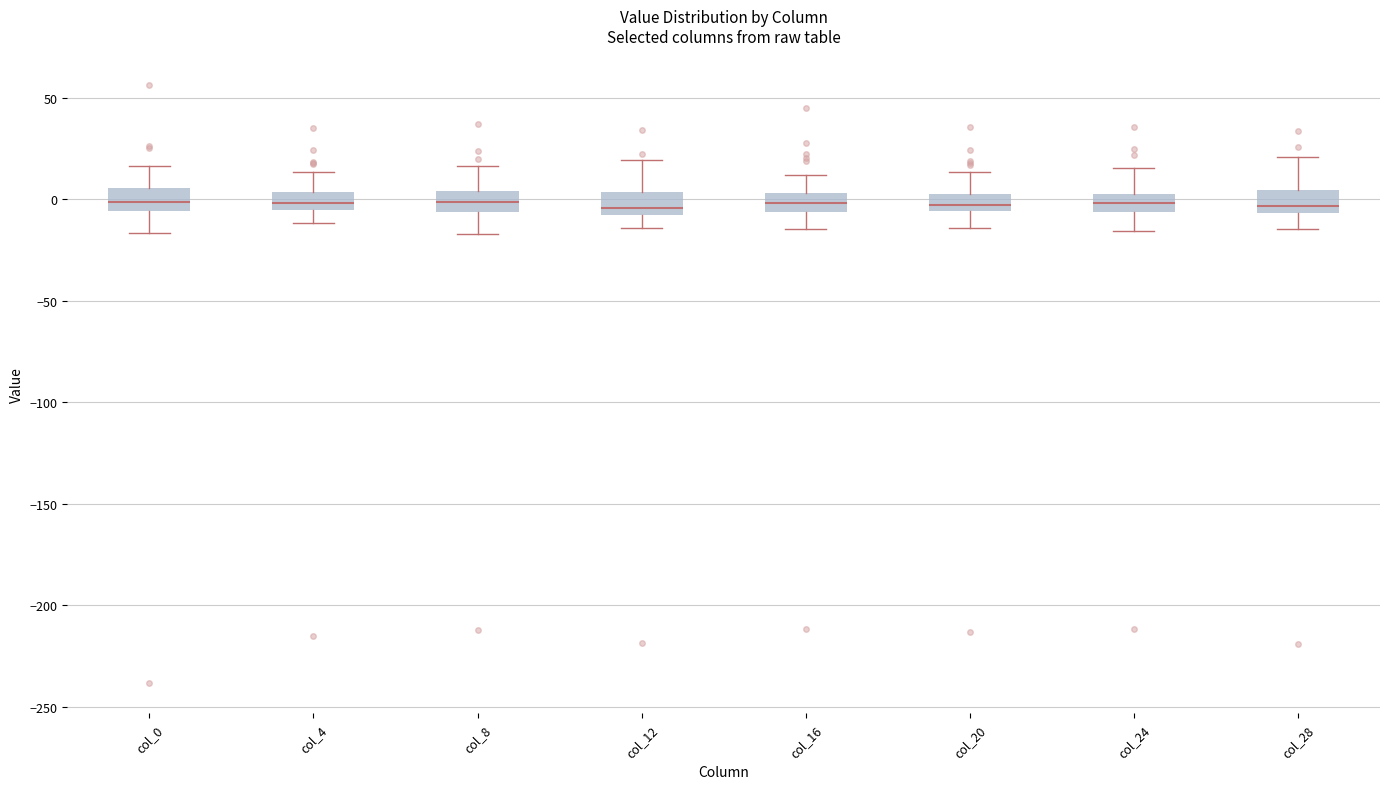

Reading left to right, read every box against the y-axis: the position of its median line, the range the box covers, and the ends of its whiskers. The values are not printed on the chart, so give them approximately, as read against the axis.

col_0: median 0, box -5 to 5, whiskers -15 to 15
col_4: median 0, box -5 to 5, whiskers -10 to 15
col_8: median 0, box -5 to 5, whiskers -15 to 15
col_12: median -5, box -10 to 5, whiskers -15 to 20
col_16: median 0, box -5 to 5, whiskers -15 to 10
col_20: median -5 (just above the box's lower edge), box -5 to 5, whiskers -15 to 15
col_24: median 0, box -5 to 5, whiskers -15 to 15
col_28: median -5 (just above the box's lower edge), box -5 to 5, whiskers -15 to 20